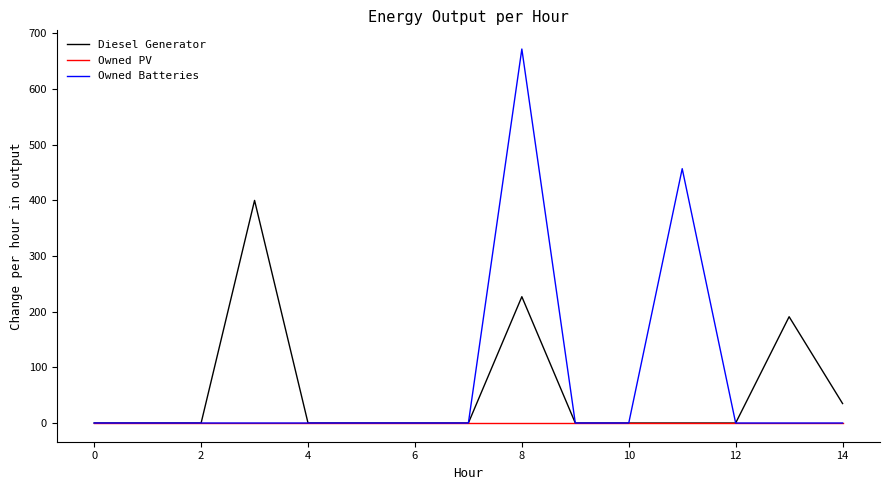

What is the highest value of the Diesel Generator series?

400